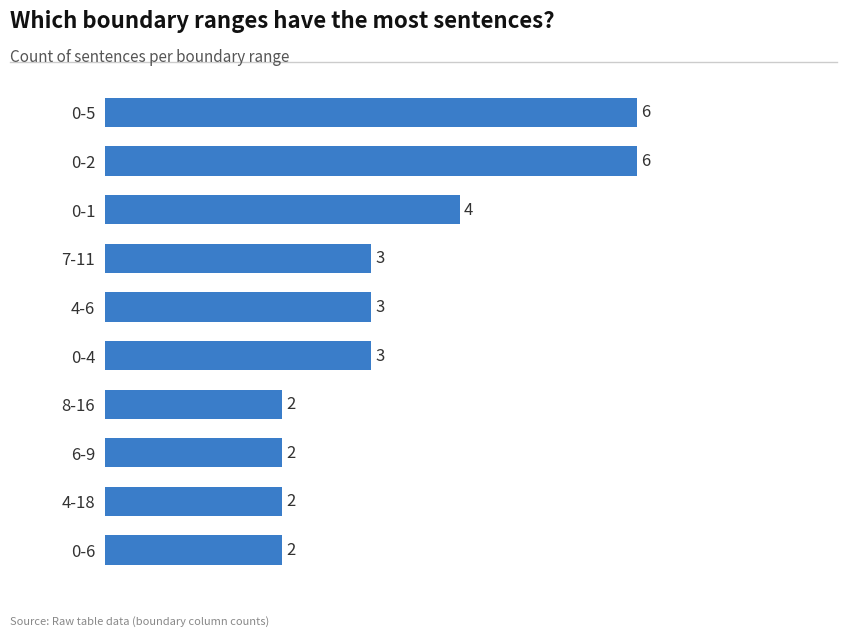

Which has a higher value, 0-1 or 8-16?

0-1